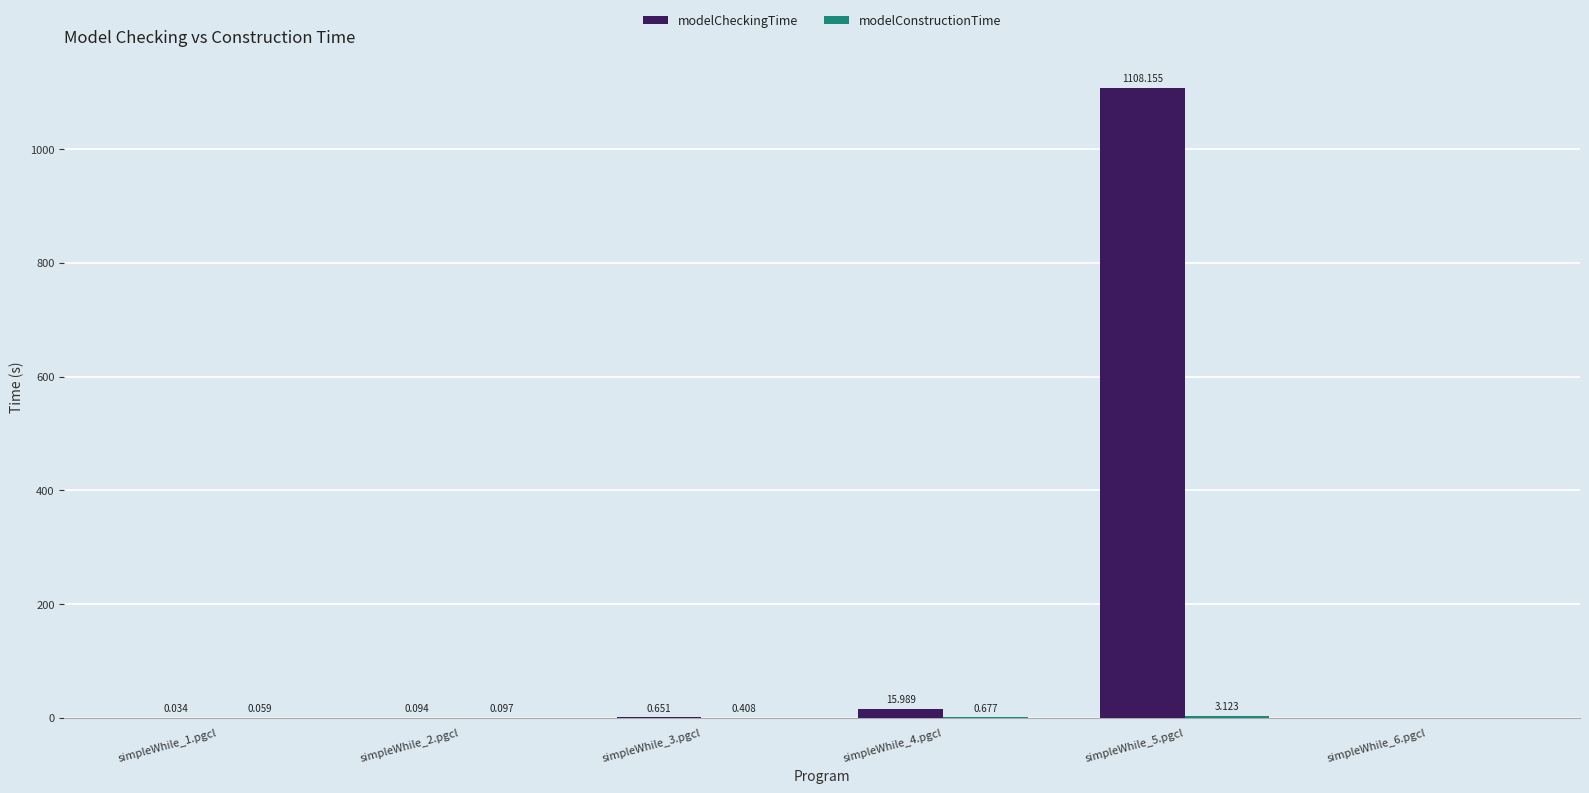

Which series changed the most between simpleWhile_3.pgcl and simpleWhile_5.pgcl?

modelCheckingTime